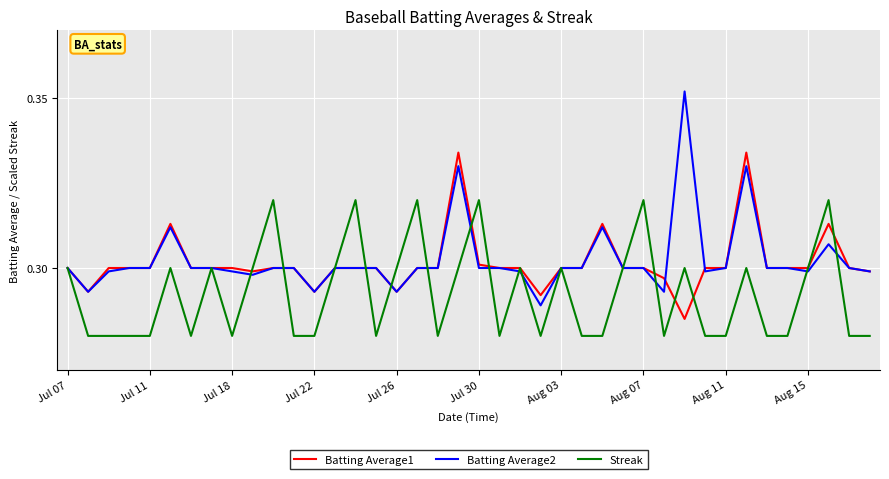

Which series has the largest range (max minus min)?

Batting Average2